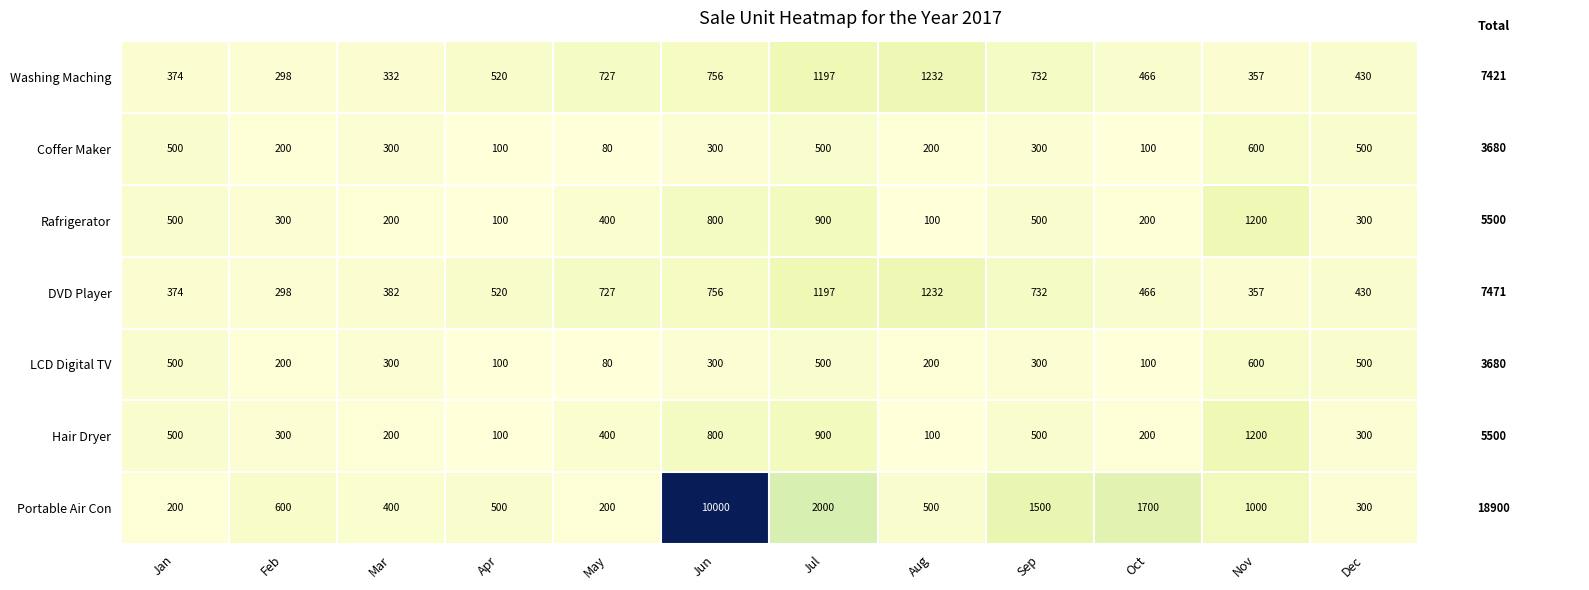

Is it true that Washing Maching equals 374 at Jan?

True